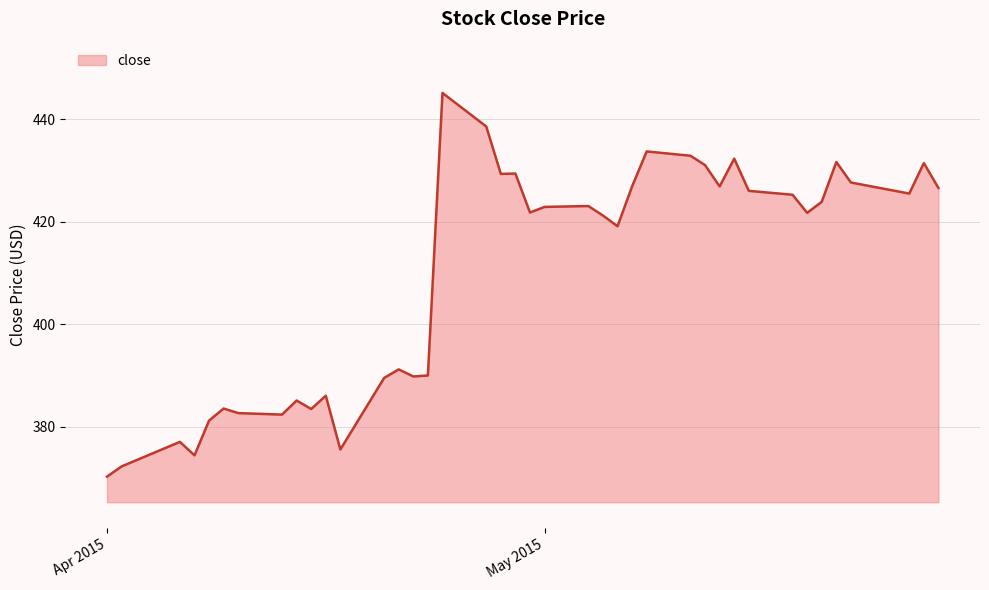

What is the difference between the maximum and minimum values?

74.8